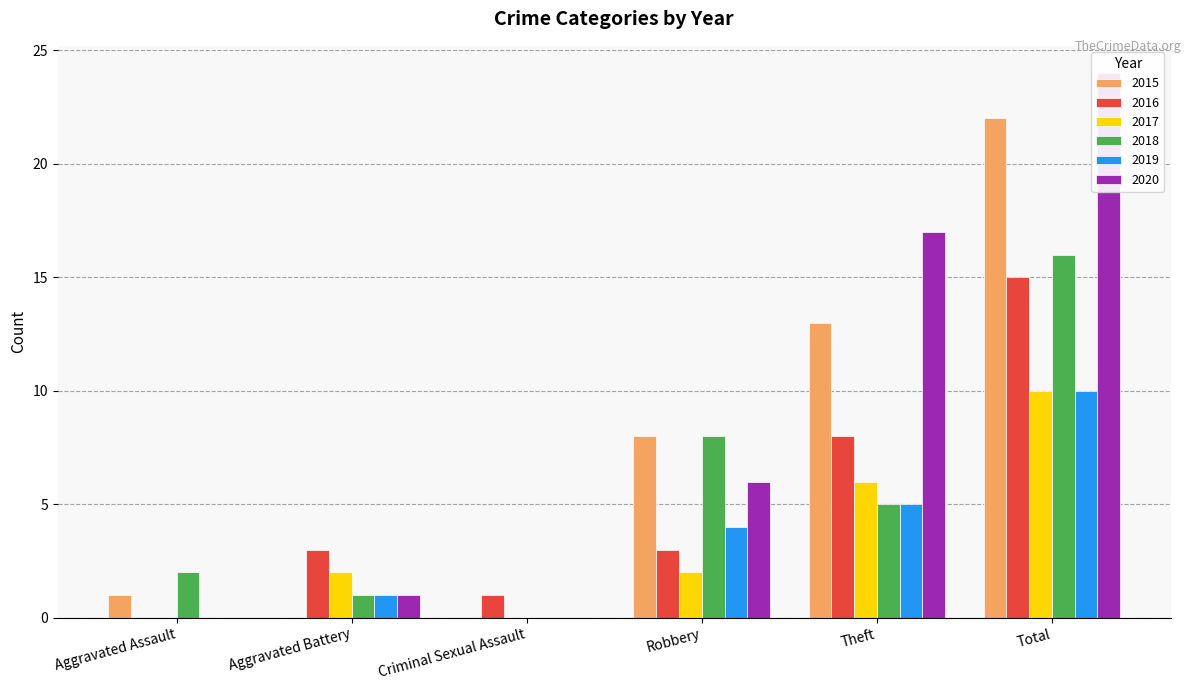

True or false: 2017 has a value of 7 at Total.

False